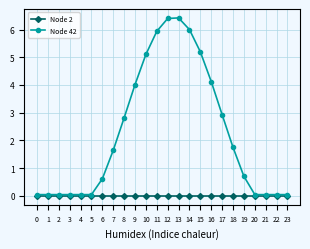

The value of Node 42 at 20 is 0.0. True or false?

True